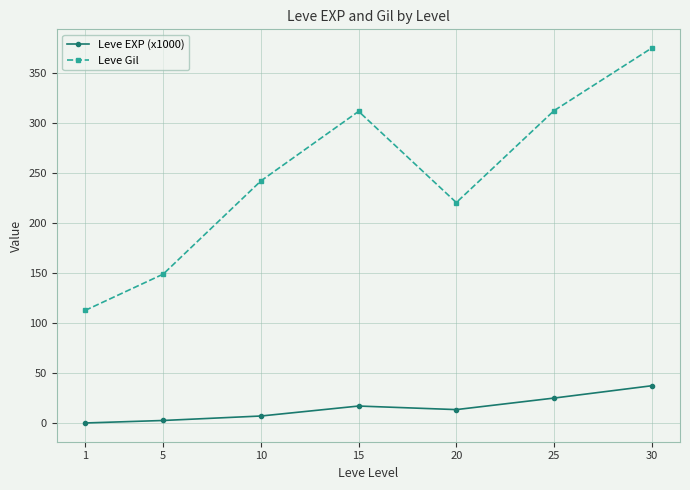

List the series in order of their peak value, lowest first.

Leve EXP (x1000), Leve Gil